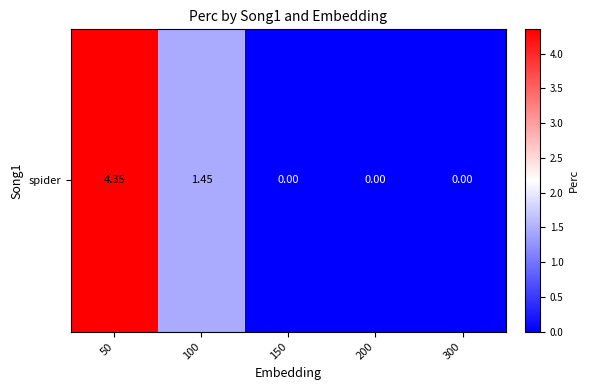

Reading left to right, list all the values displayed in this chart.

4.3	1.4	0.0	0.0	0.0